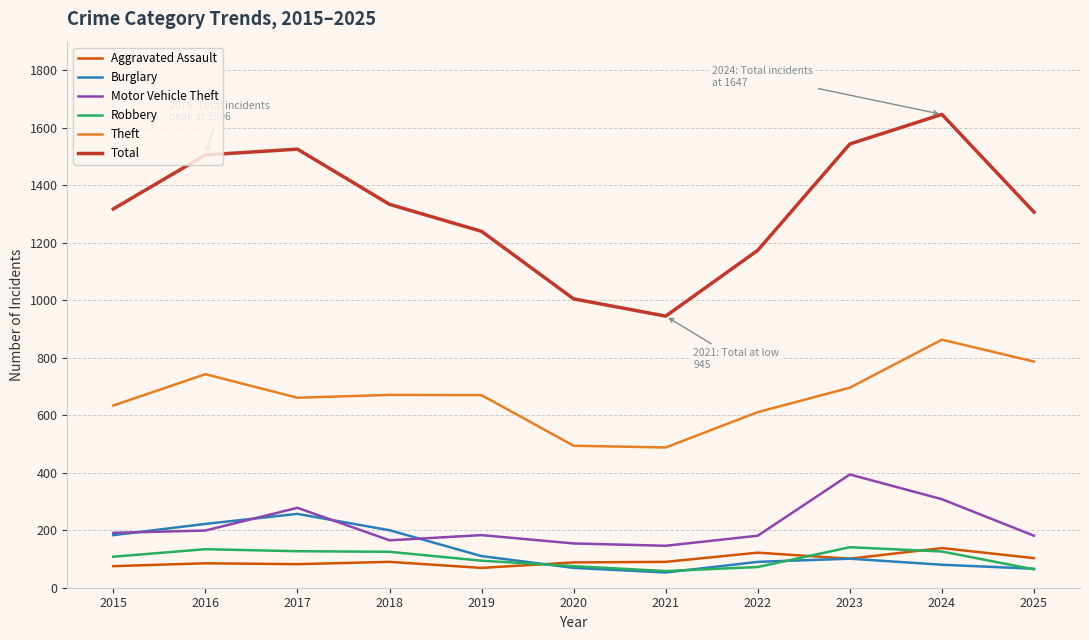

What is the minimum value shown in the chart?

53